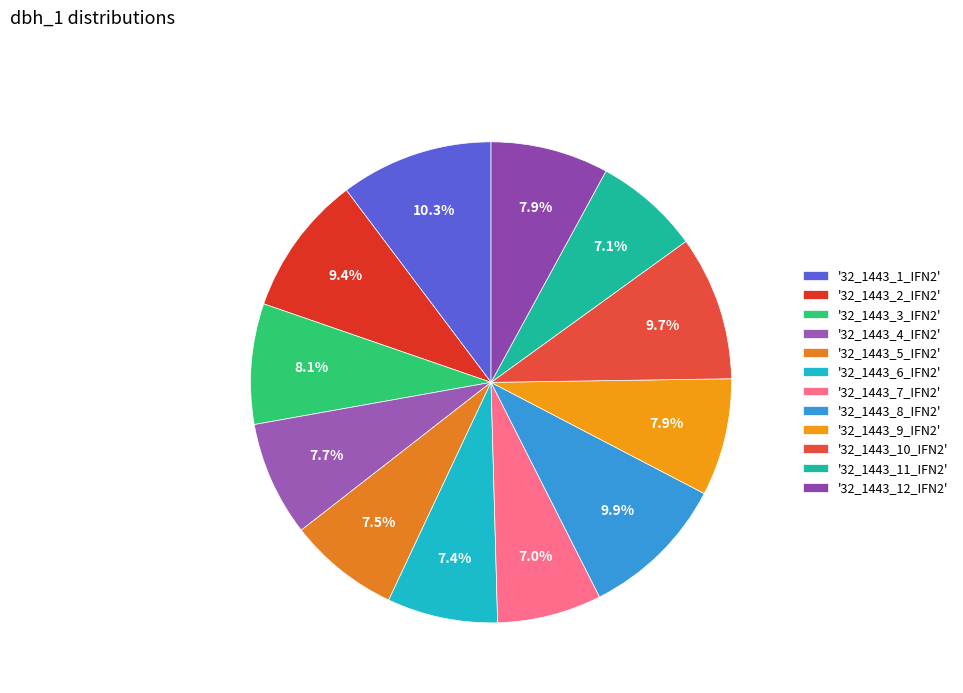

Does any single category account for the majority?

No